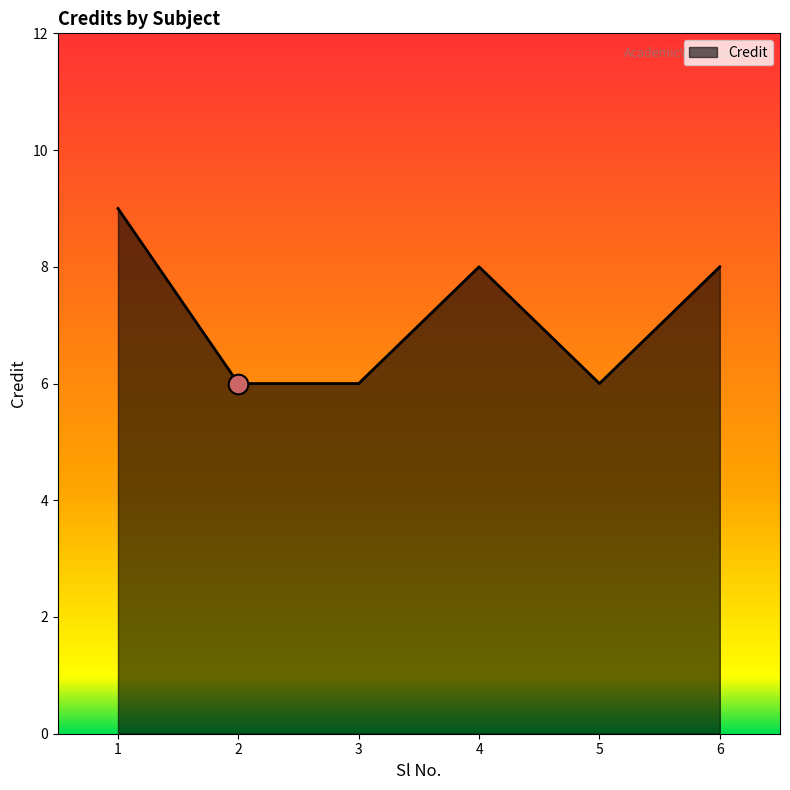

What is the change in value from 3 to 6?

+2